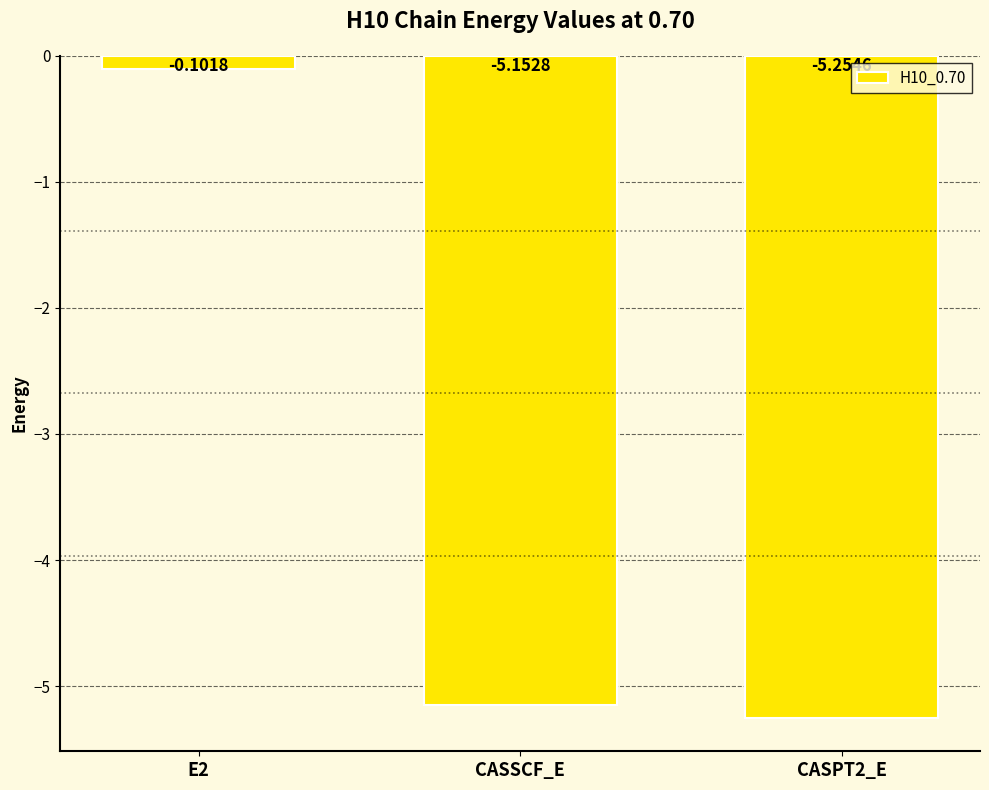

The value at CASPT2_E is -8.9. True or false?

False